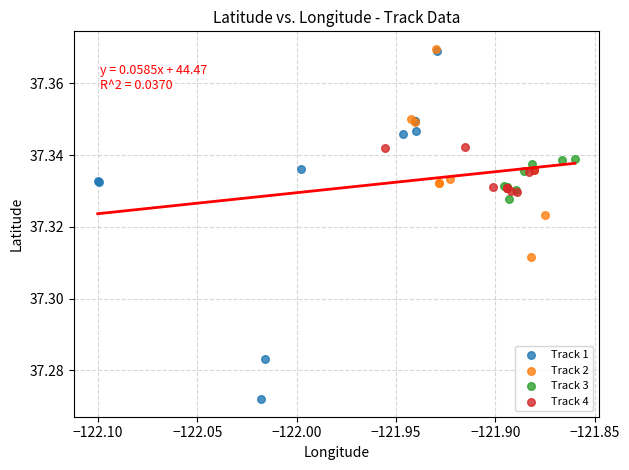

Which series reaches the minimum Y coordinate?

Track 1